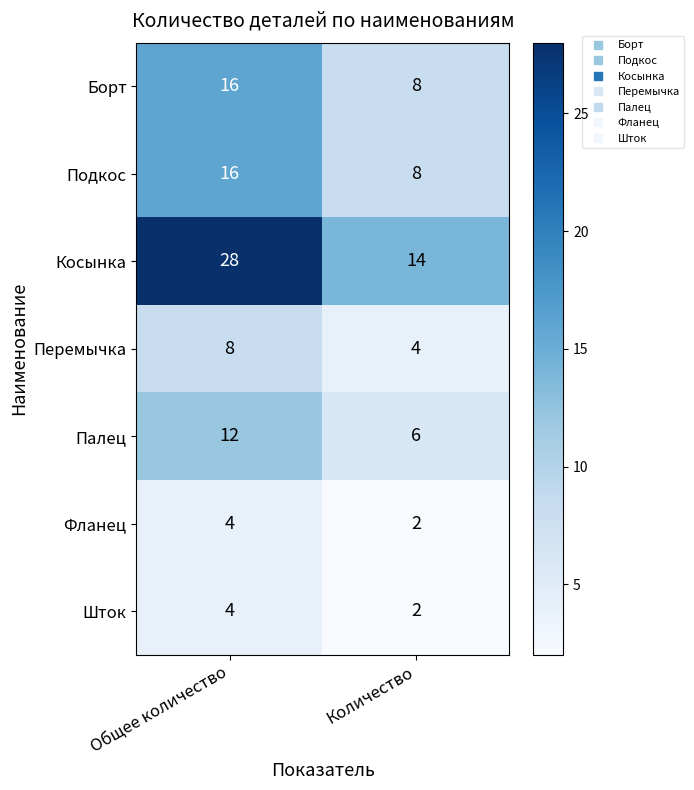

The Шток series shows 7 at Общее количество. True or false?

False